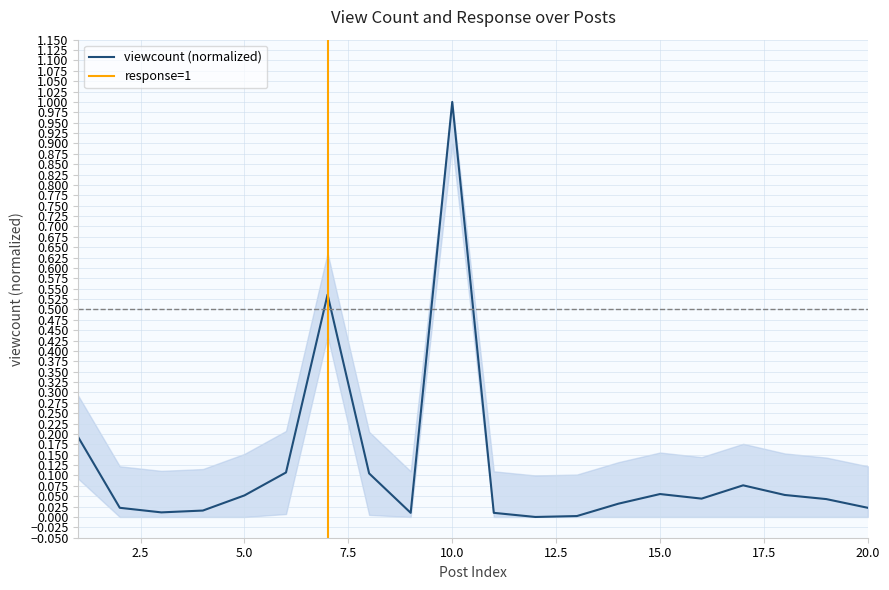

Where is the first local minimum?

3